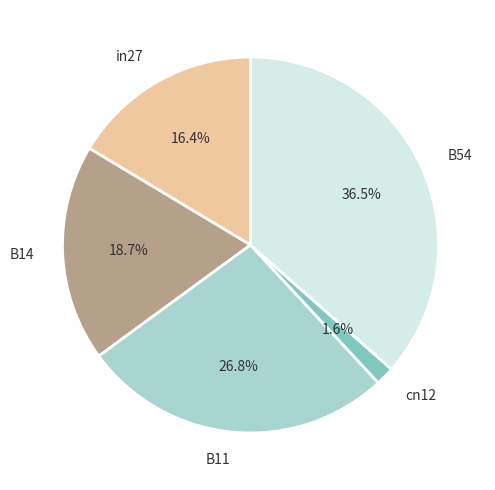

How many slices are in this pie chart?

5